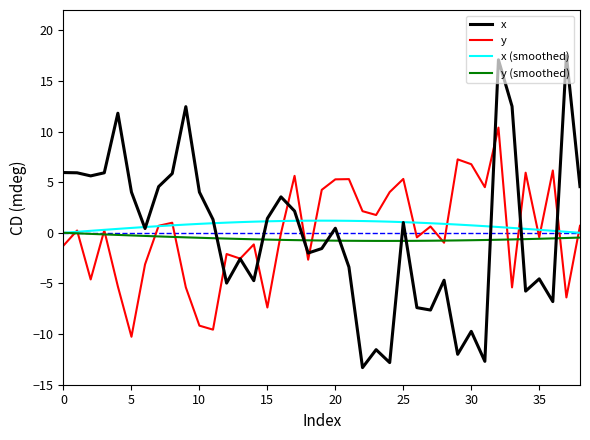

What is the smallest value displayed?

-13.3